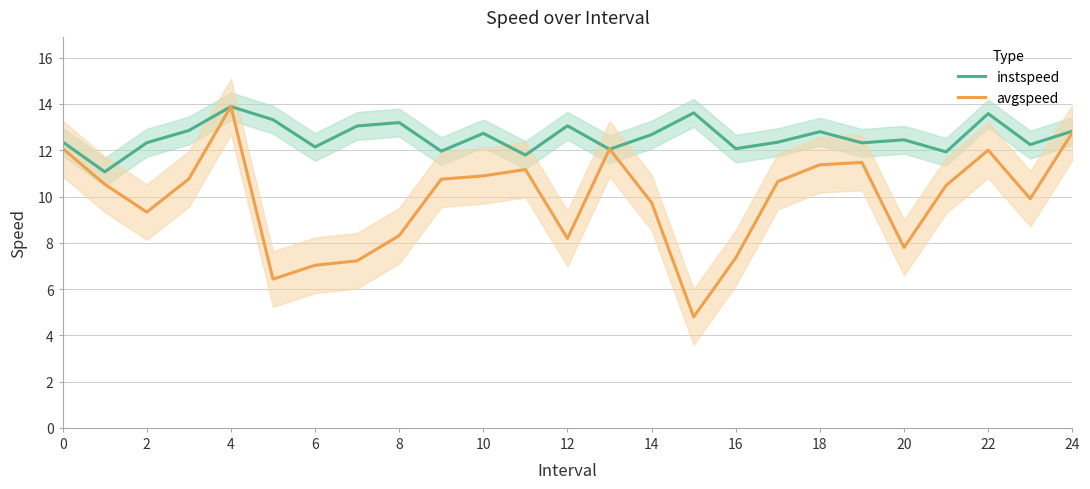

Which series has the widest spread of values?

avgspeed